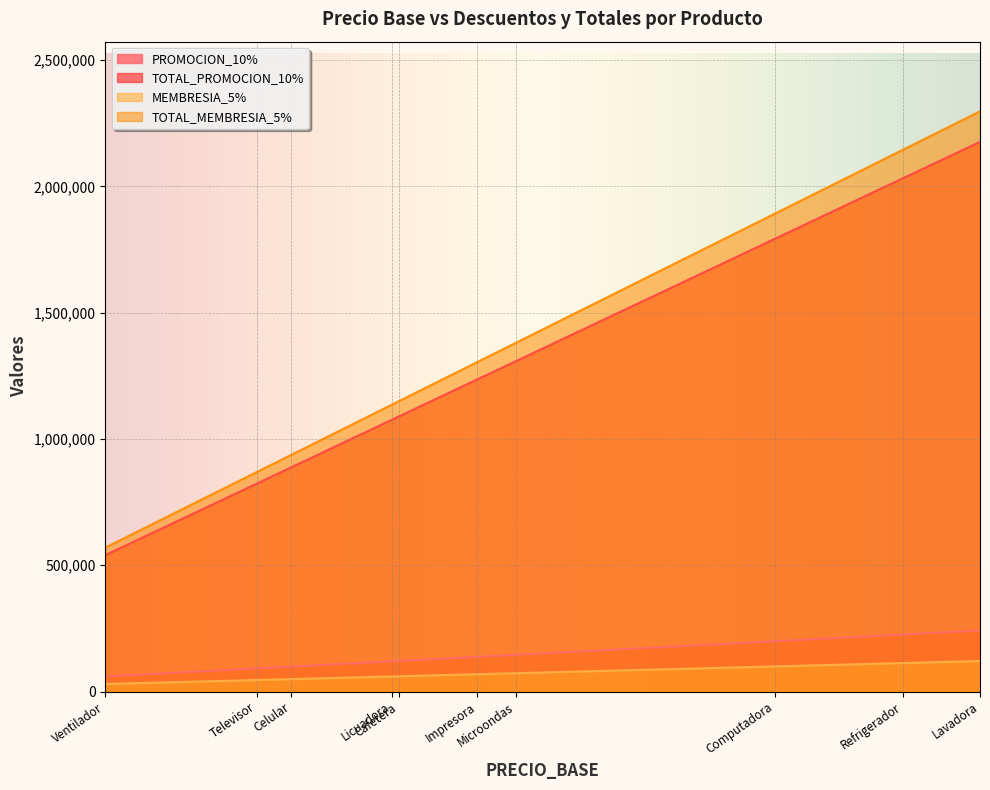

What are all the series names shown in the legend?

PROMOCION_10%, TOTAL_PROMOCION_10%, MEMBRESIA_5%, TOTAL_MEMBRESIA_5%